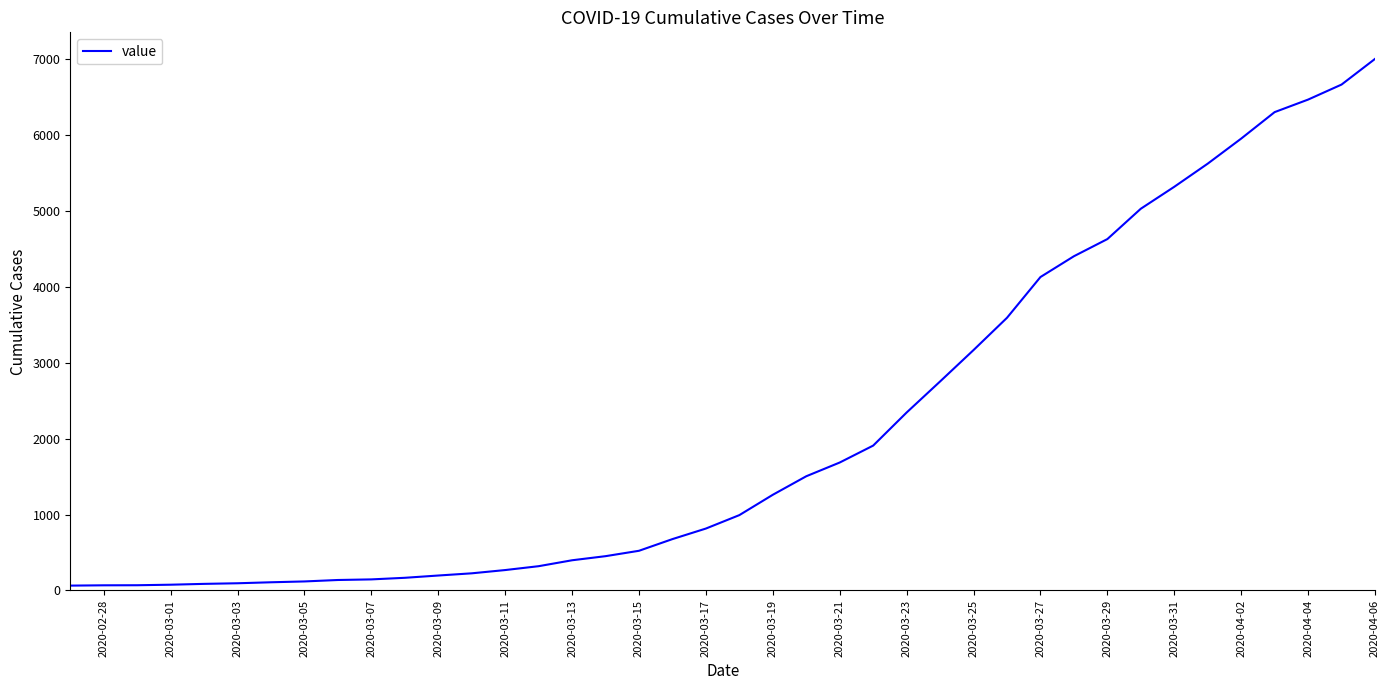

How many values are below 993?

20